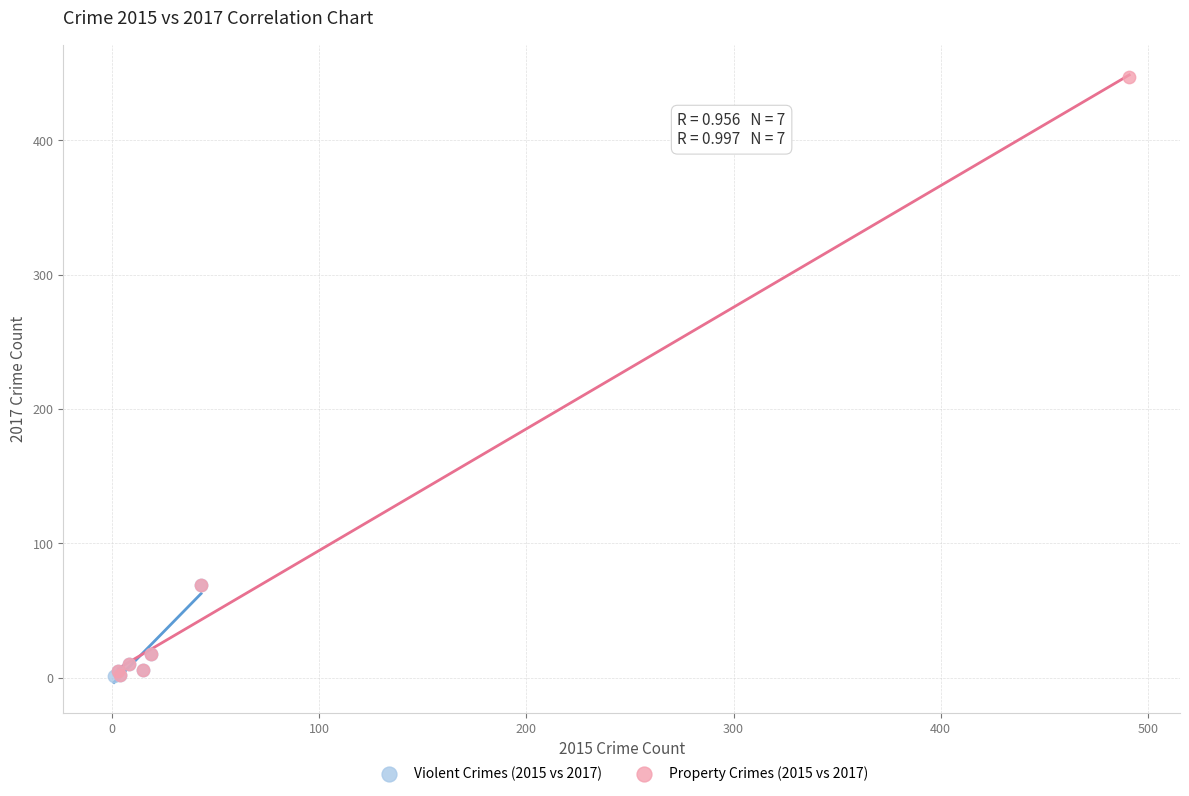

Which series contains the highest Y value?

Property Crimes (2015 vs 2017)